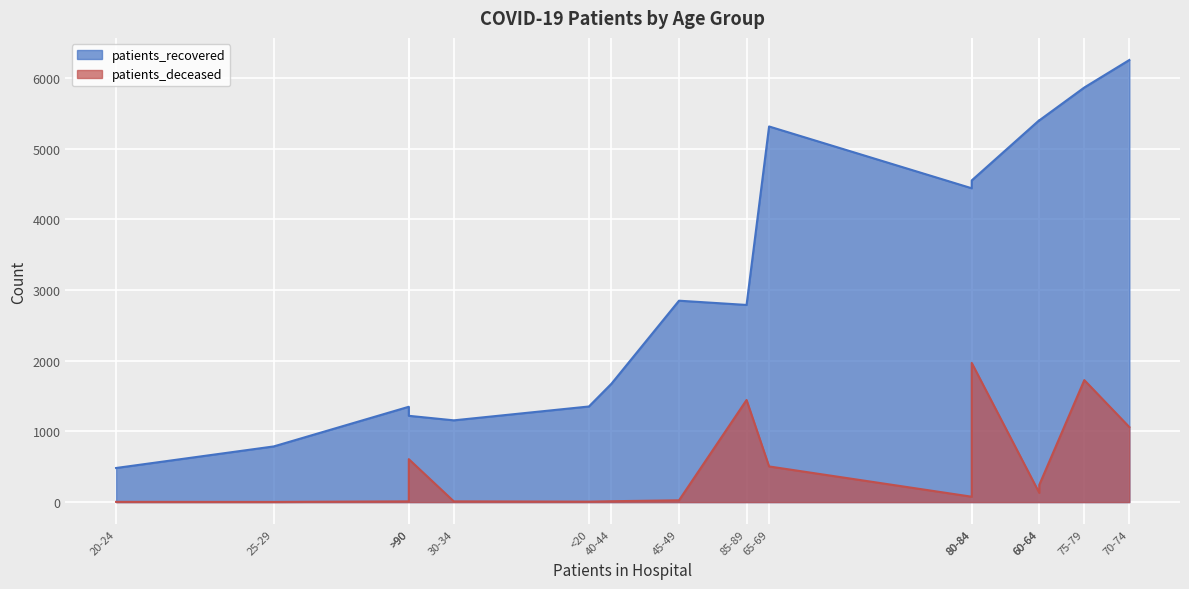

What are all the series names shown in the legend?

patients_recovered, patients_deceased